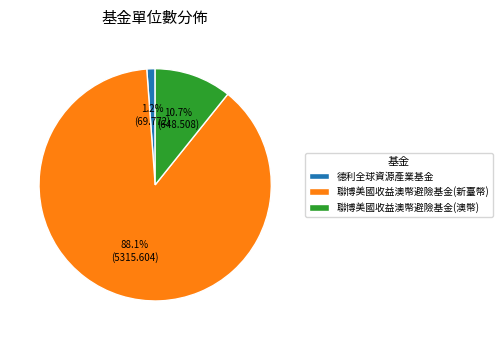

Combined, what portion of the pie is 聯博美國收益澳幣避險基金(新臺幣) and 聯博美國收益澳幣避險基金(澳幣)?

98.8%